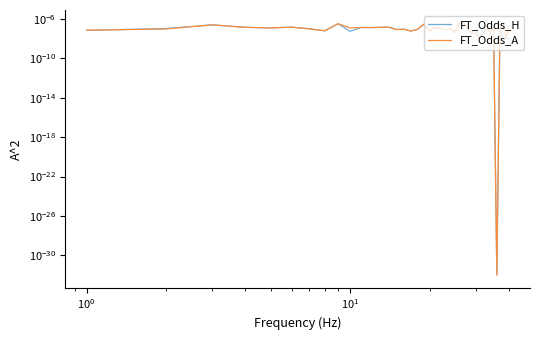

How many intersections are there between FT_Odds_H and FT_Odds_A?

1